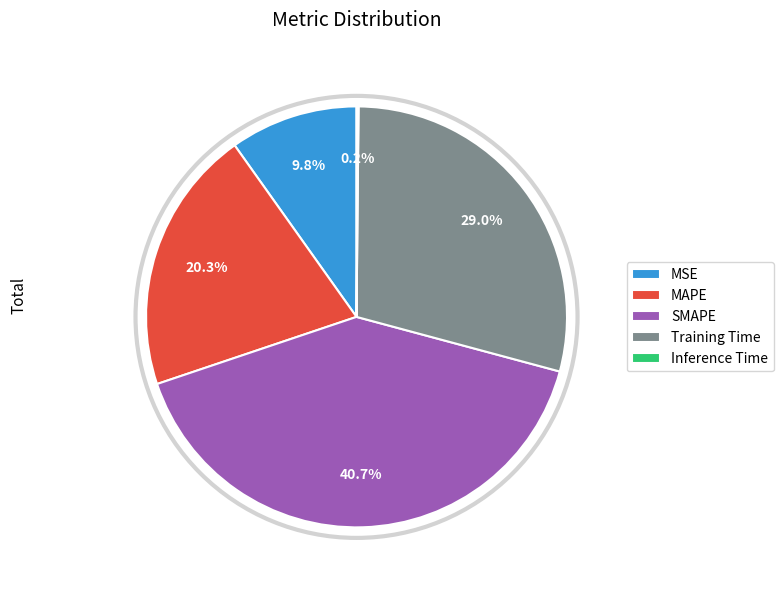

Does Training Time account for over 50% of the chart?

No